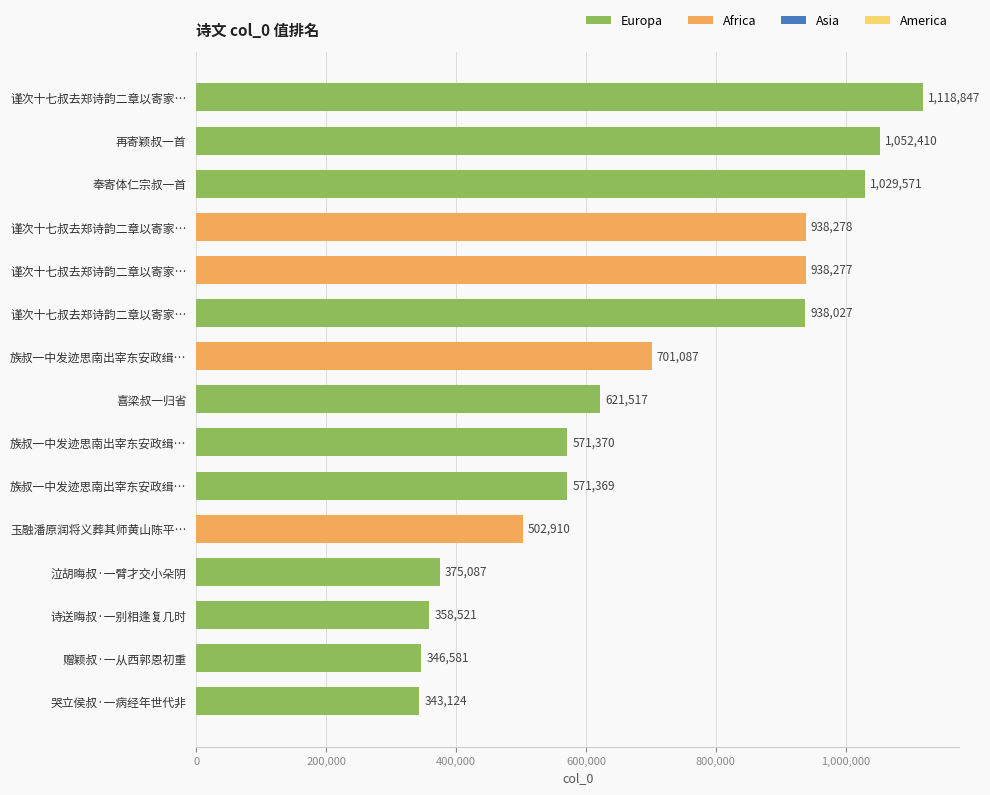

What is the minimum value shown in the chart?

343124